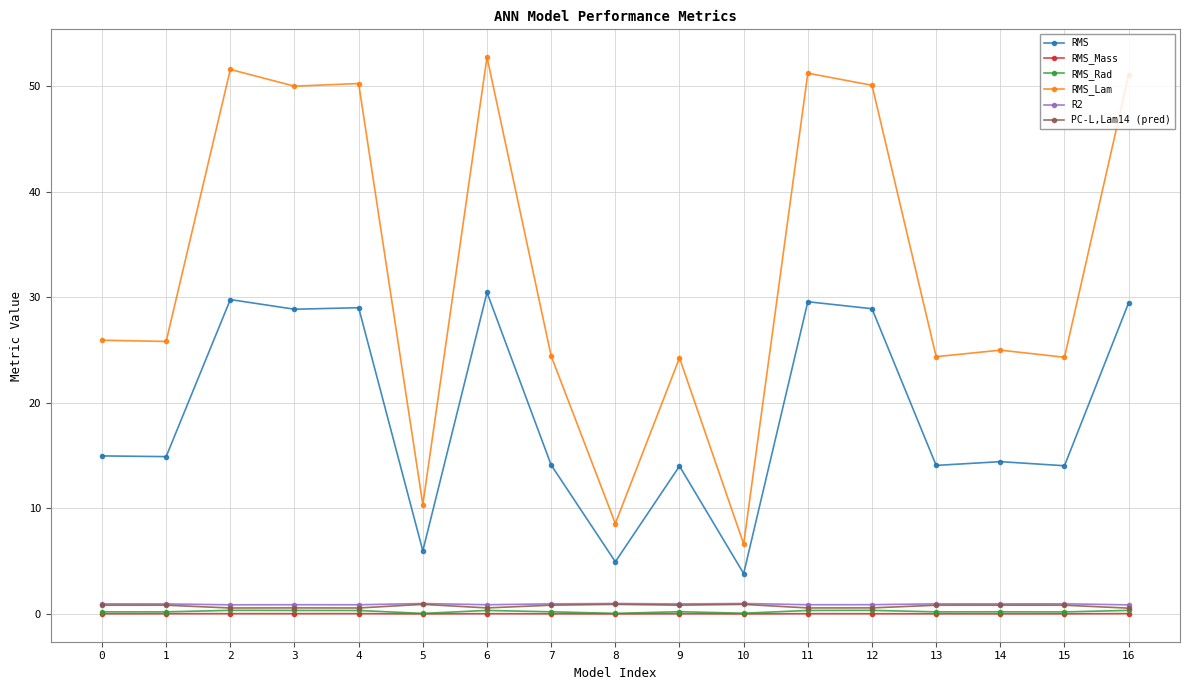

Count the number of categories in the chart.

17